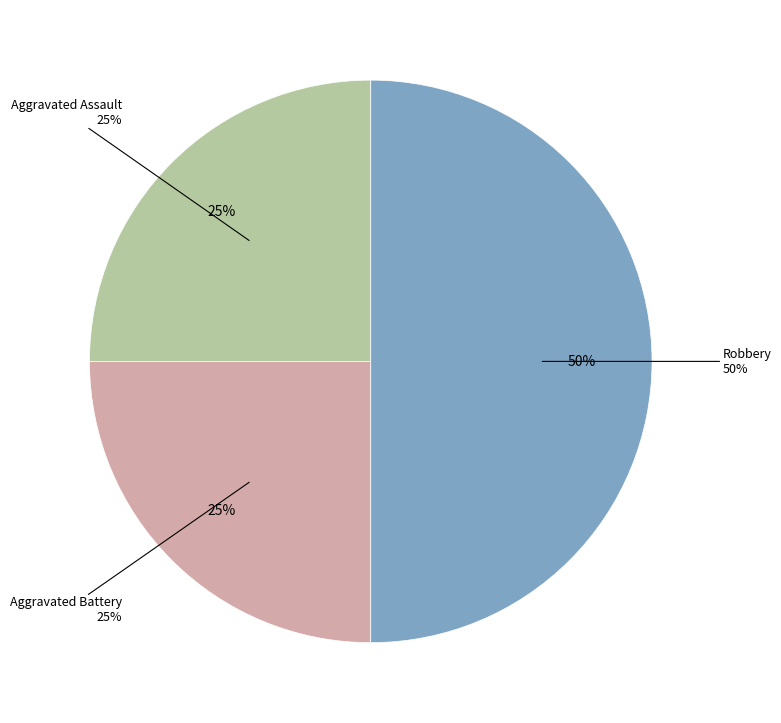

To the nearest percent, what is the average slice percentage?

33%